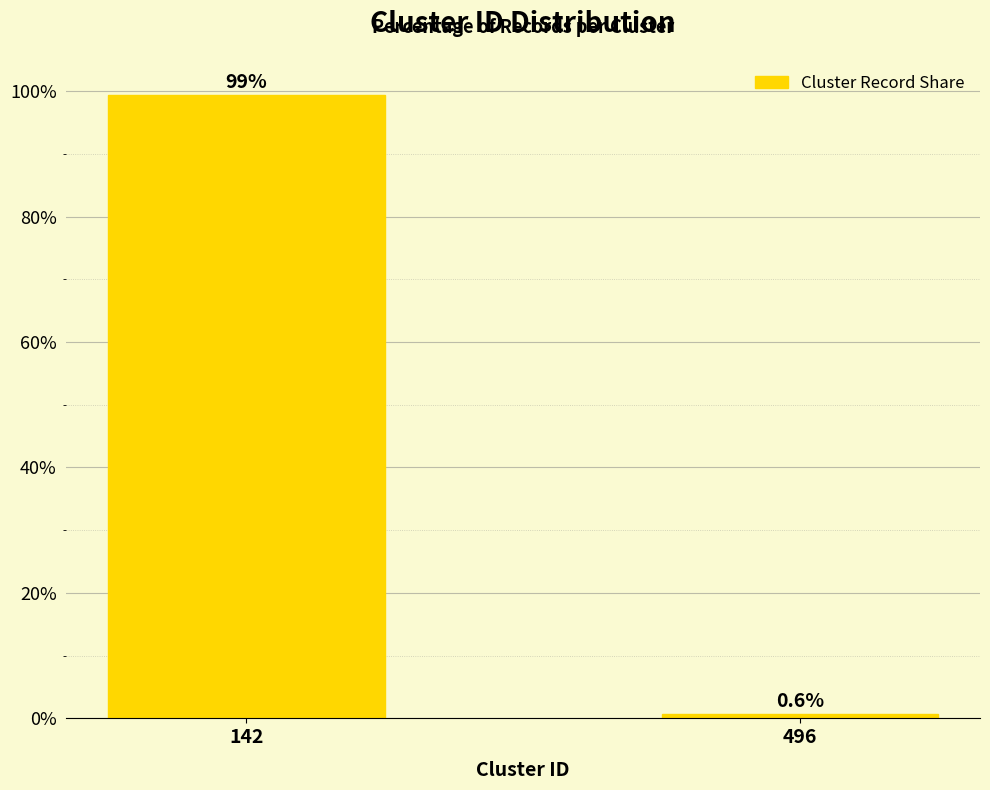

The chart shows a value of 66.5 at 142. True or false?

False